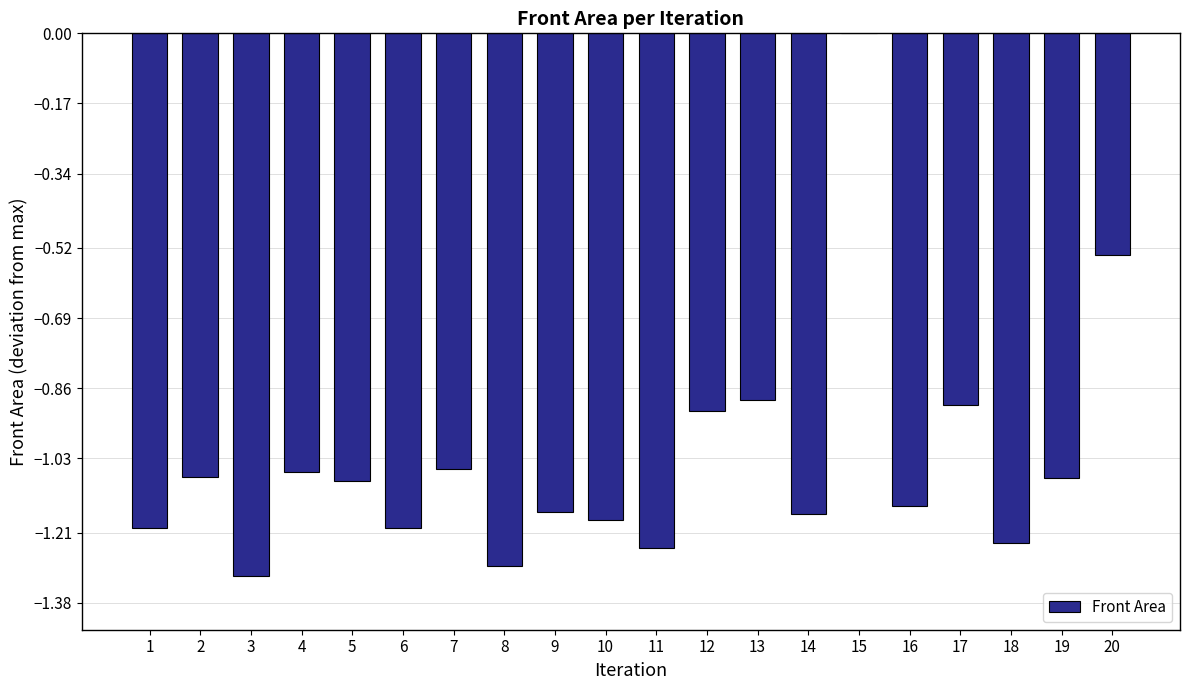

What is the sum of the values at 7 and 8?

-2.3